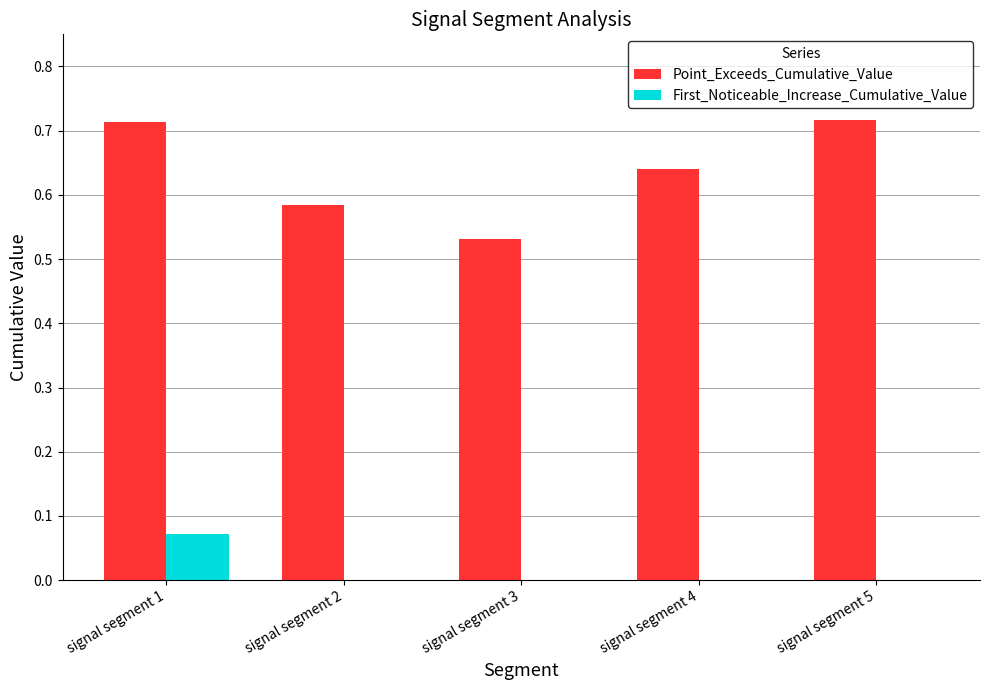

Between signal segment 1 and signal segment 5, which series saw the biggest shift?

First_Noticeable_Increase_Cumulative_Value